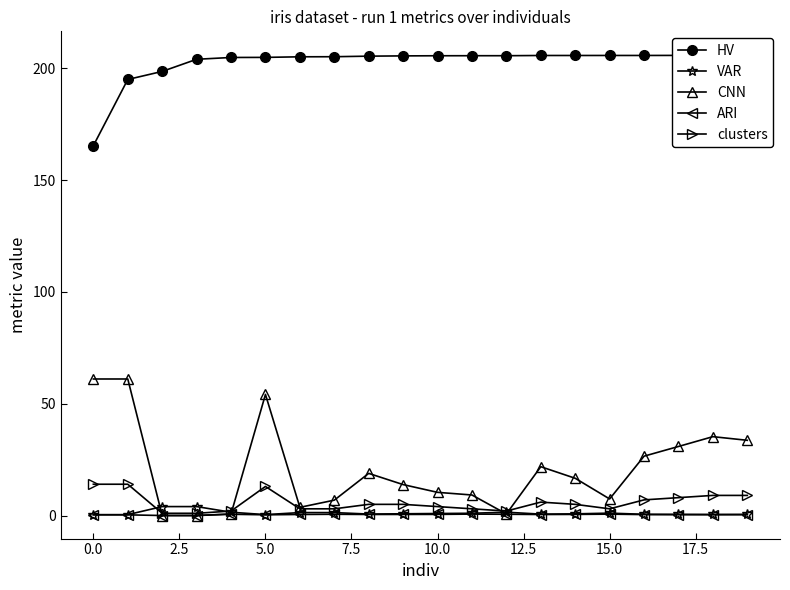

True or false: VAR has more than 0 interior local peaks.

True